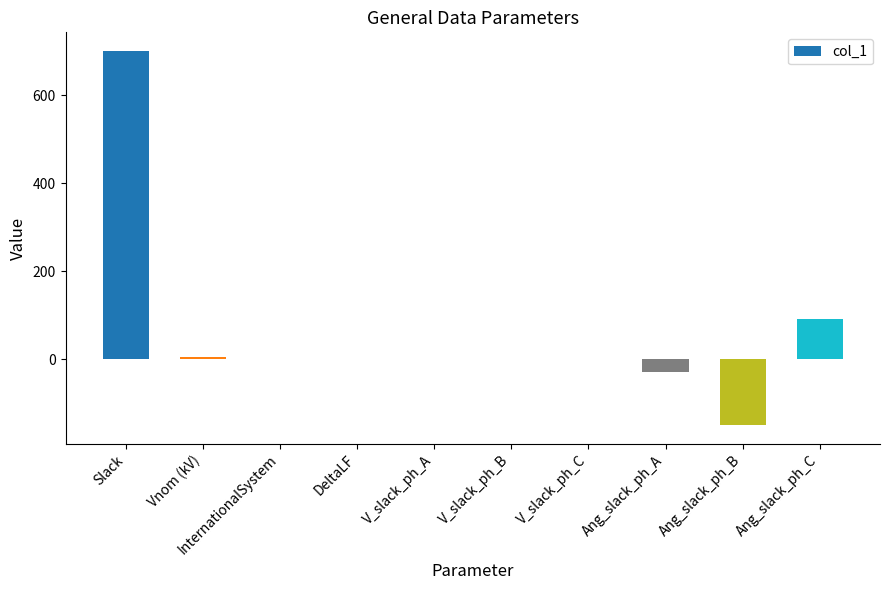

Is it true that the value at Slack is 701.0?

True